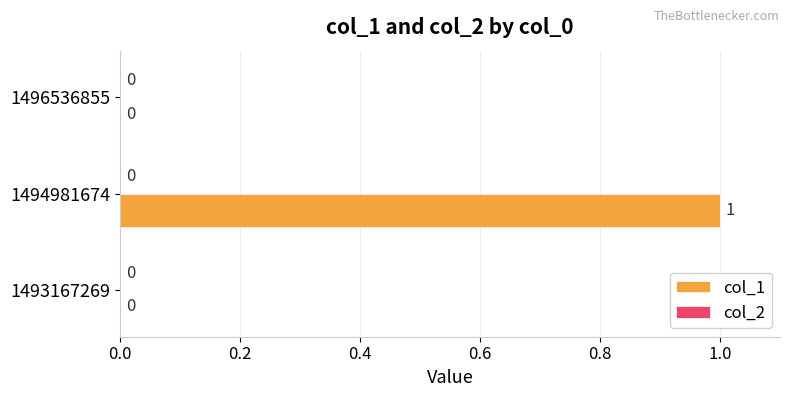

Between 1493167269 and 1494981674, which is larger?

1494981674